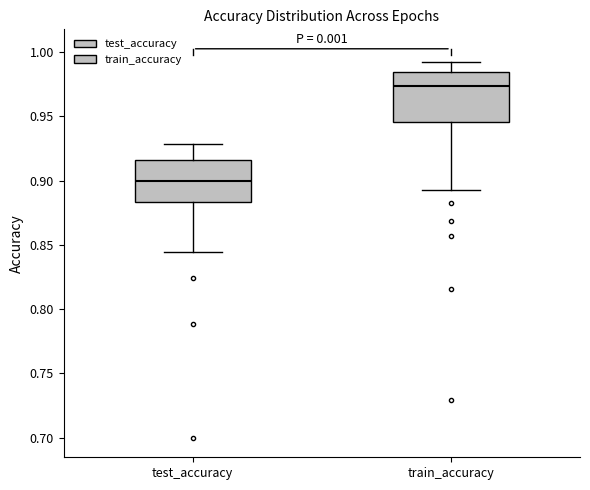

Where does the upper whisker of the box for test_accuracy end on the y-axis? The values are not printed on the chart, so give them approximately, as read against the axis.

0.930